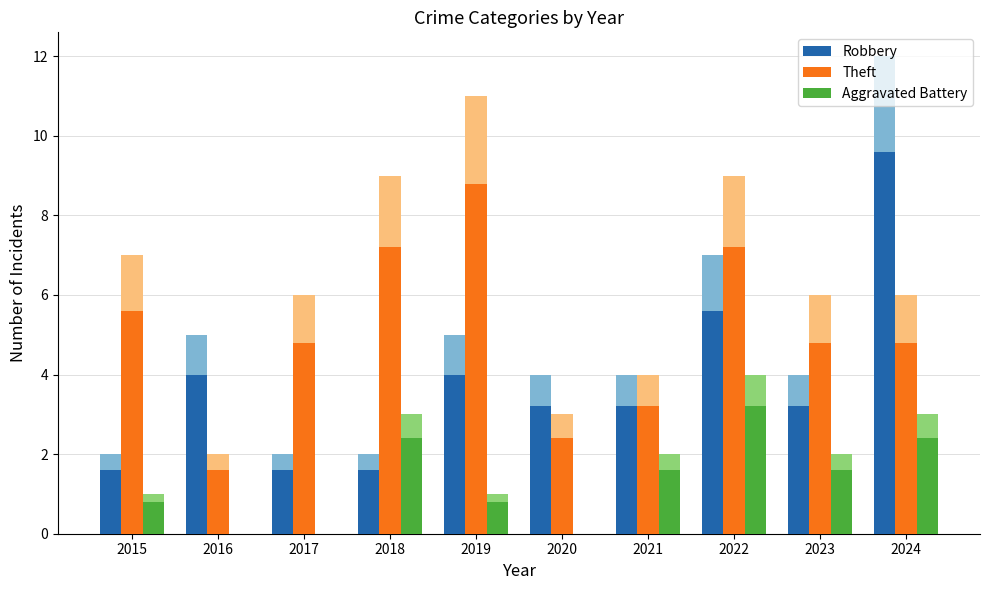

Rank the series by their average value, from highest to lowest.

Theft, Robbery, Aggravated Battery